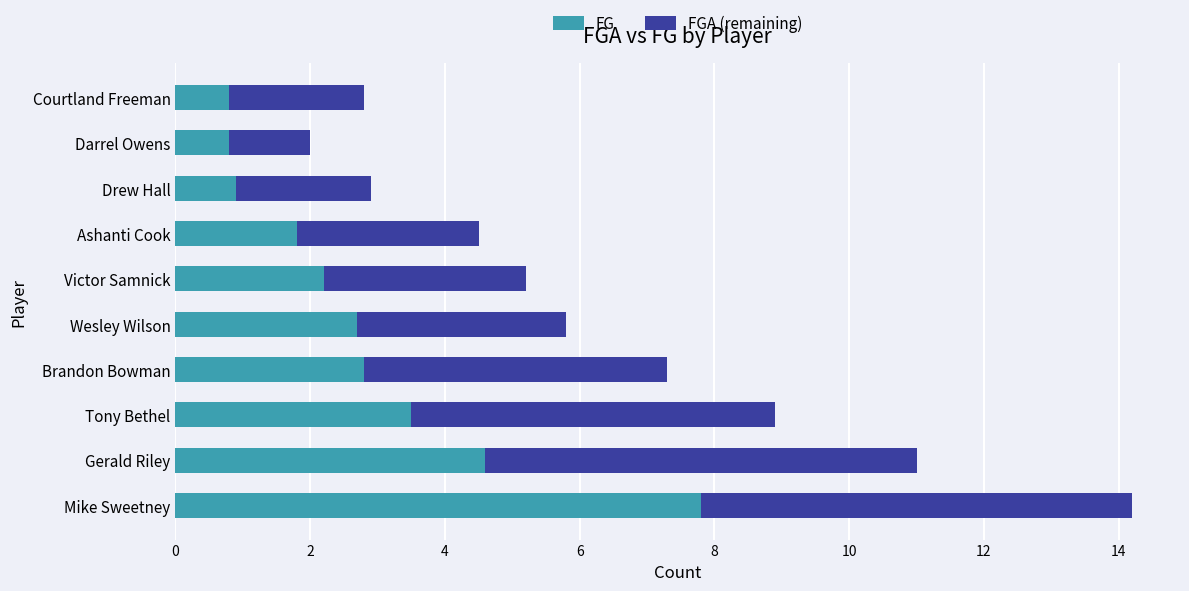

The value of FG at Mike Sweetney is 7.8. True or false?

True